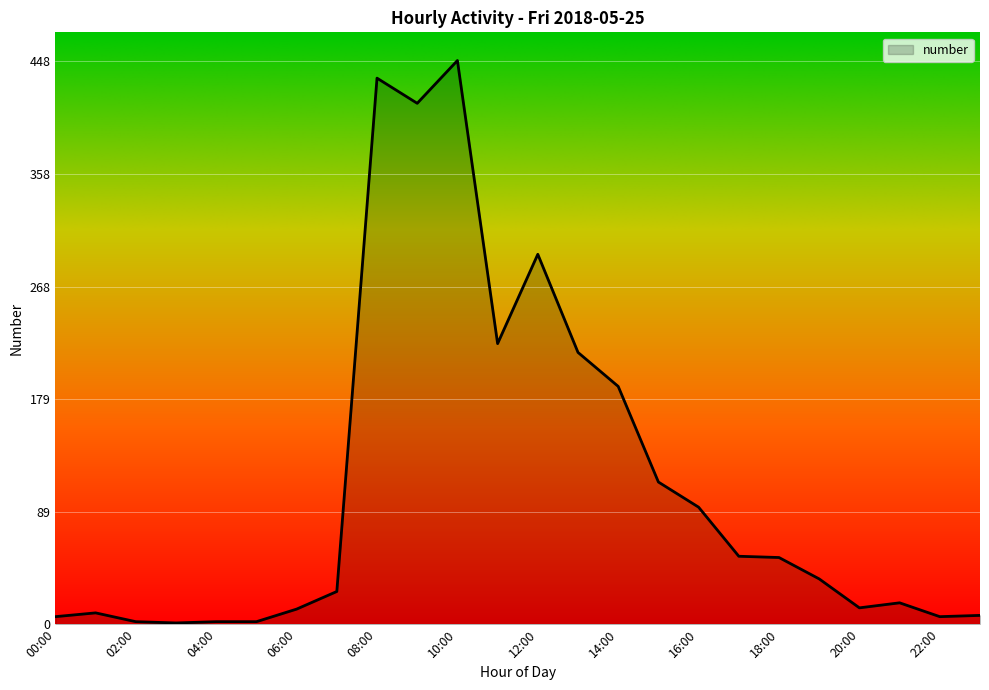

What is the minimum value shown in the chart?

1